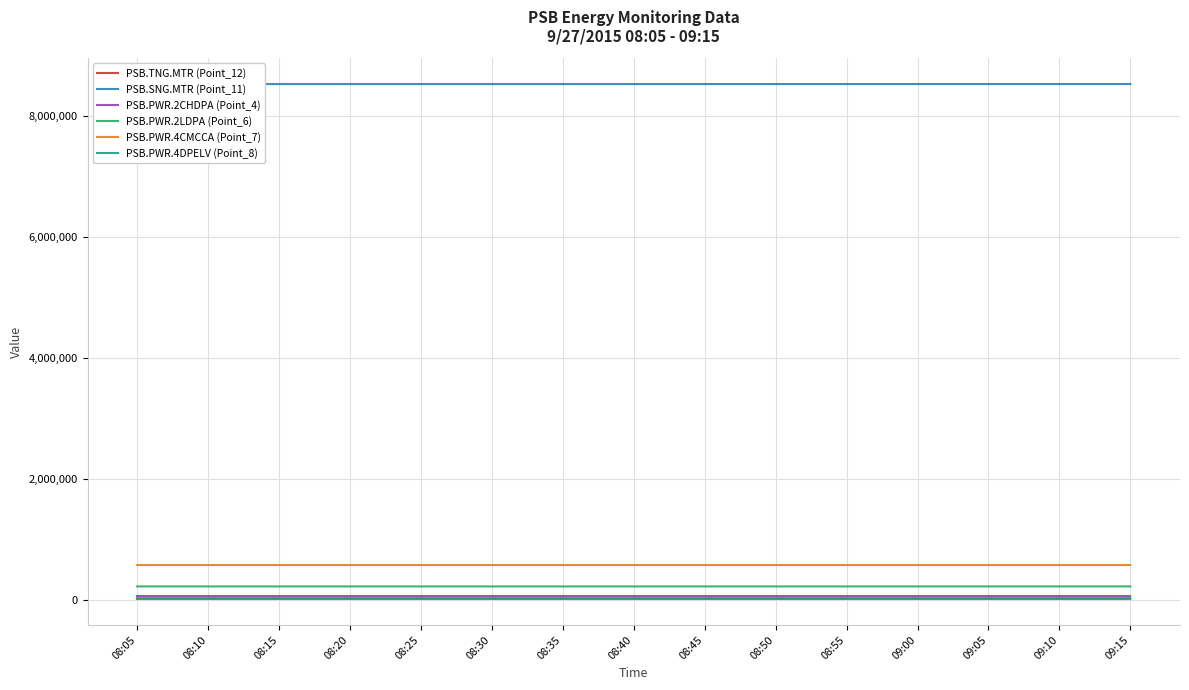

Does the chart have visible grid lines?

Yes